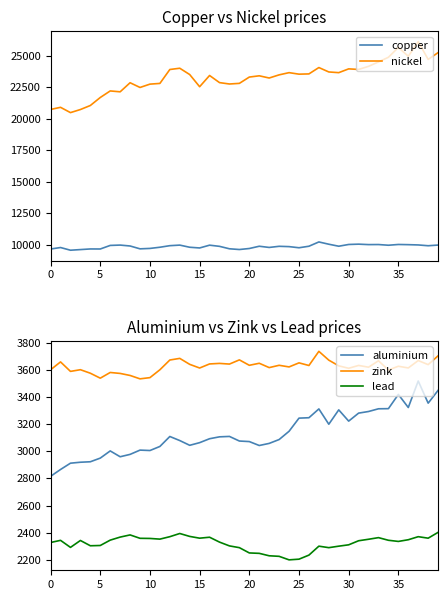

True or false: zink has a value of 5472.9 at 27.

False